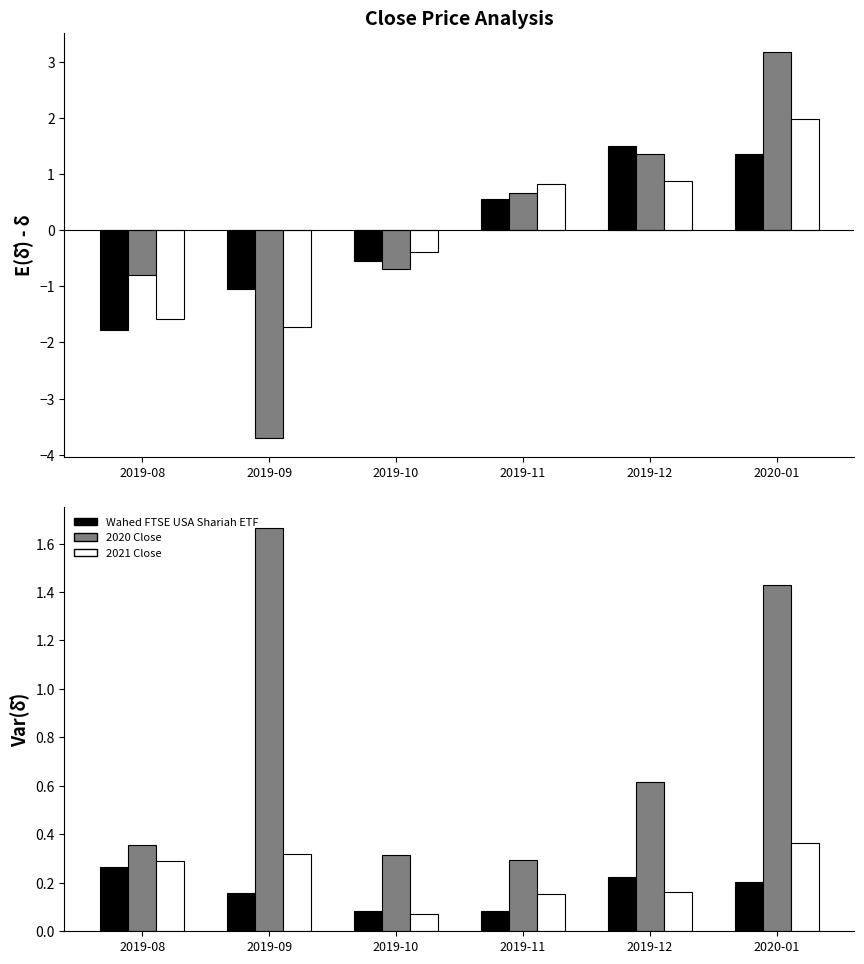

What is the label of the 1st bar from the left?

2019-08